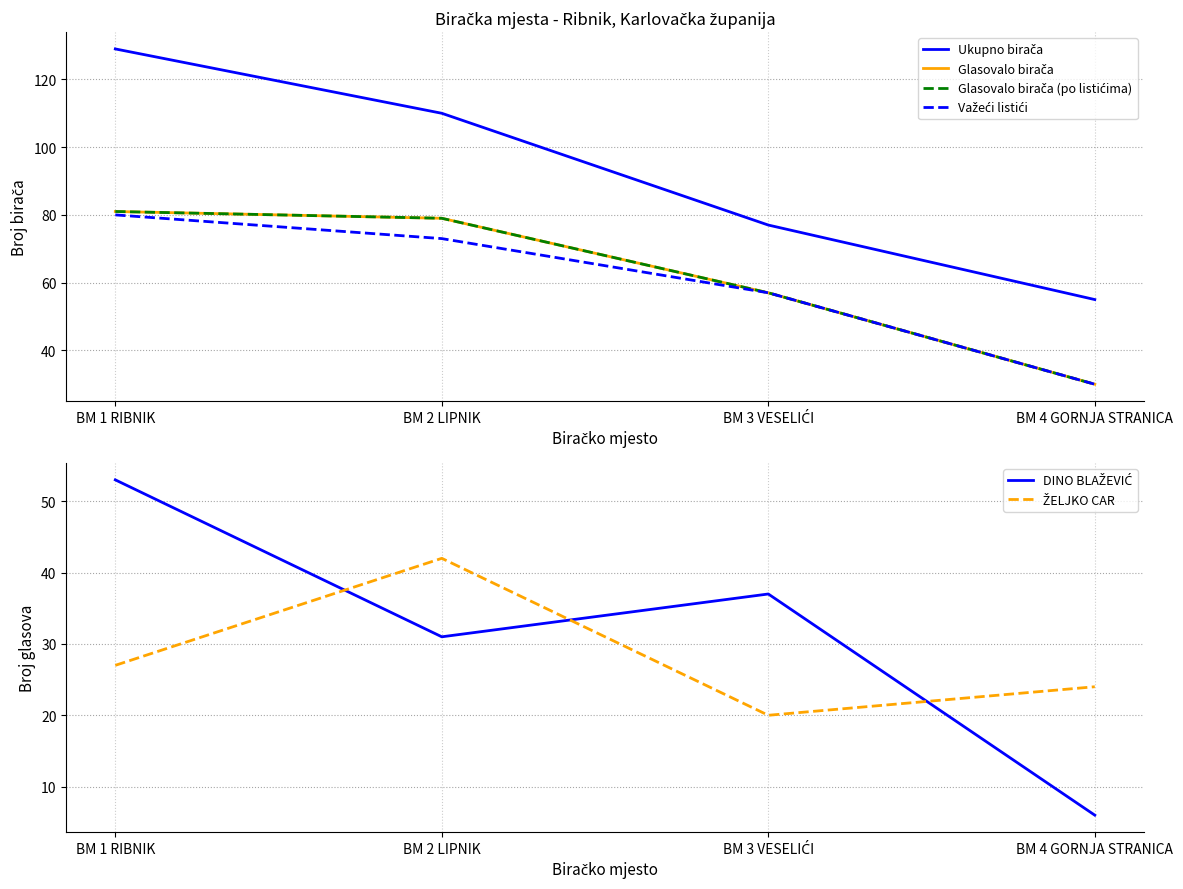

True or false: Važeći listići and ŽELJKO CAR cross at least once.

False